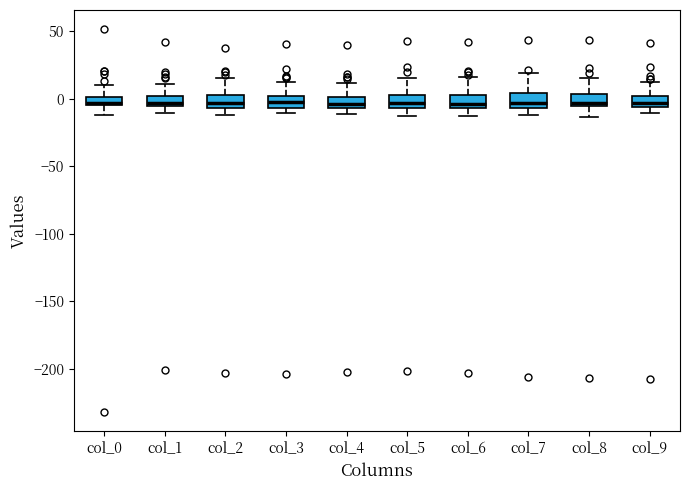

Where is the lower edge of the box for col_3 on the y-axis? The values are not printed on the chart, so give them approximately, as read against the axis.

-5